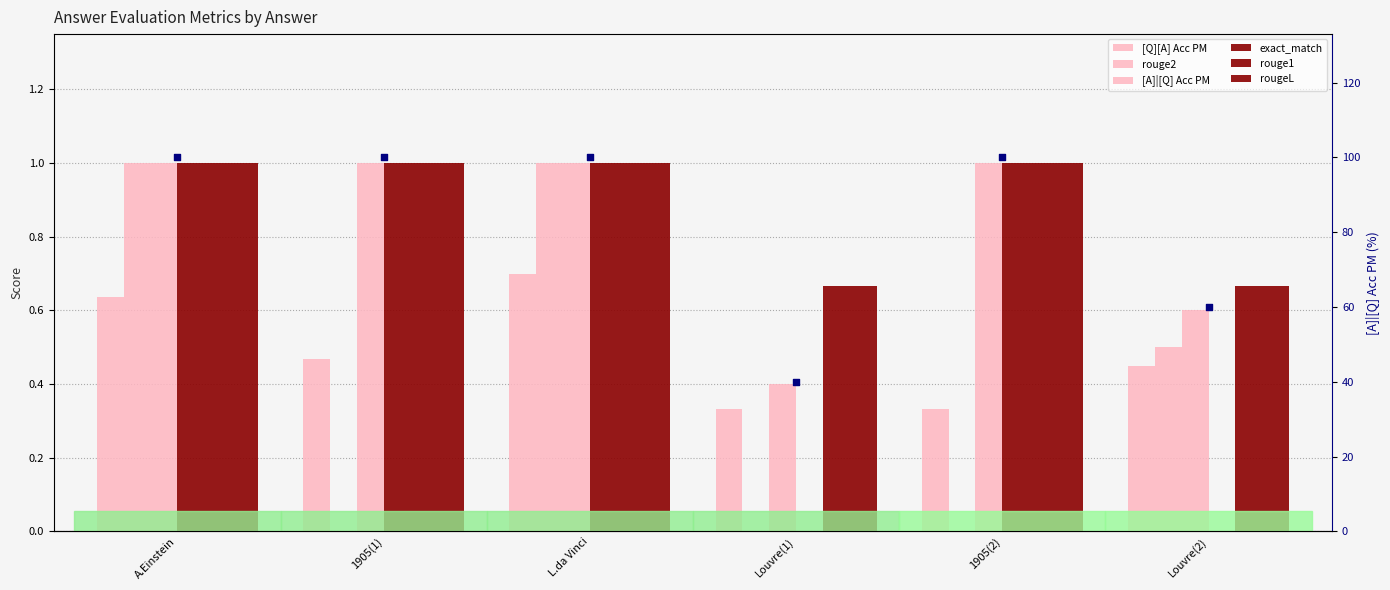

Is the value of [A]|[Q] Acc PM at 1905(1) greater than the value of [Q][A] Acc PM at A.Einstein?

Yes